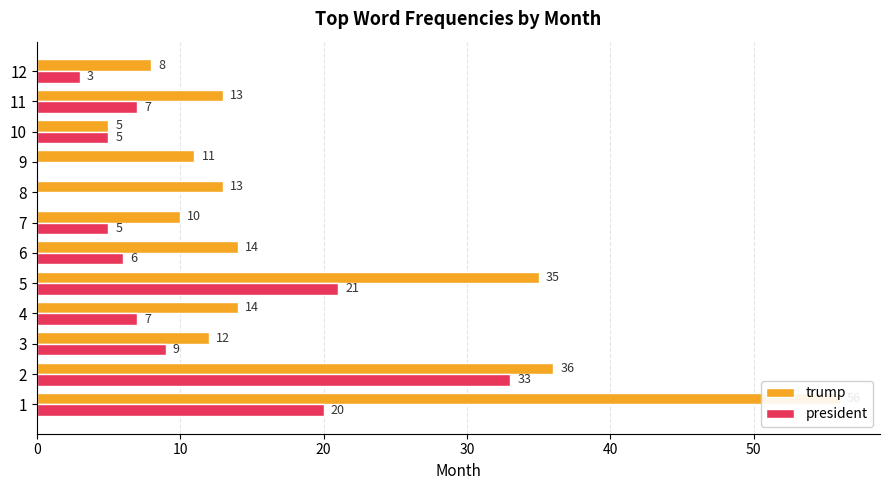

Rank the series at 3 from lowest to highest value.

president, trump